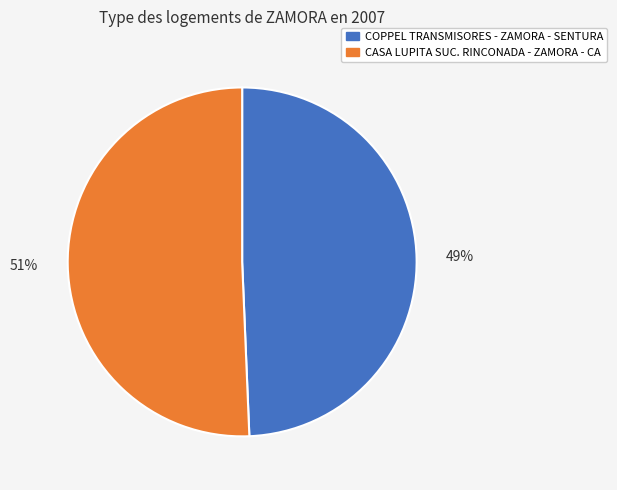

To the nearest percent, what portion does CASA LUPITA SUC. RINCONADA - ZAMORA - CA represent?

51%